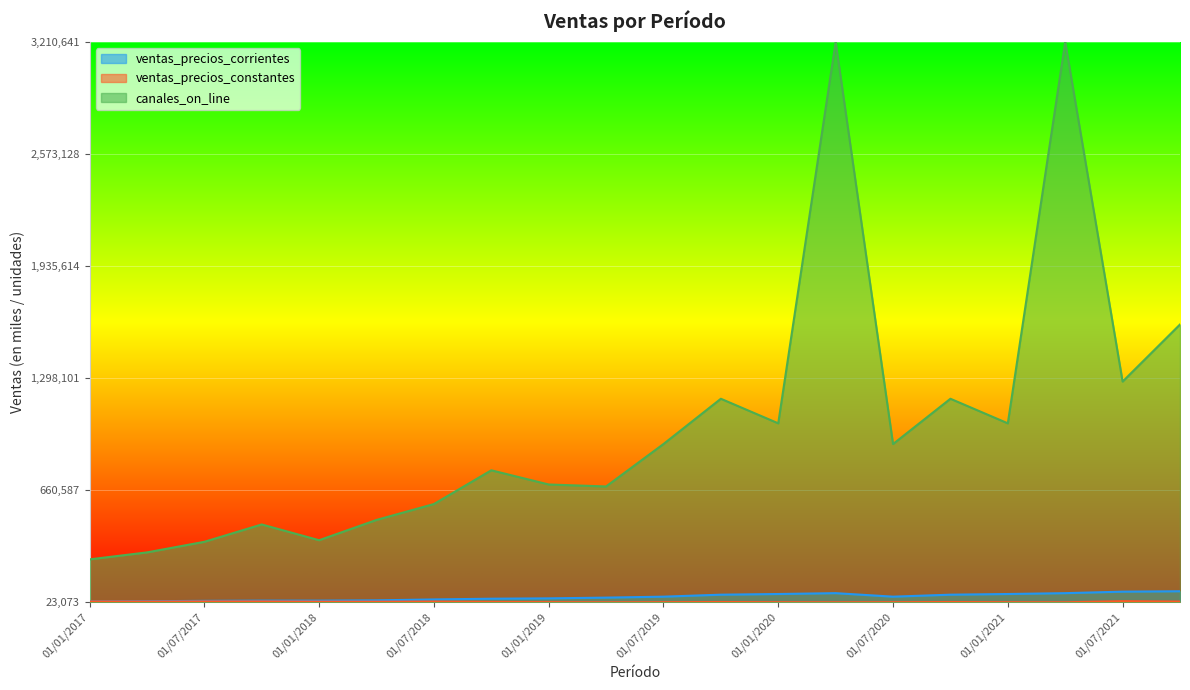

What is the highest value of the canales_on_line series?

1.0